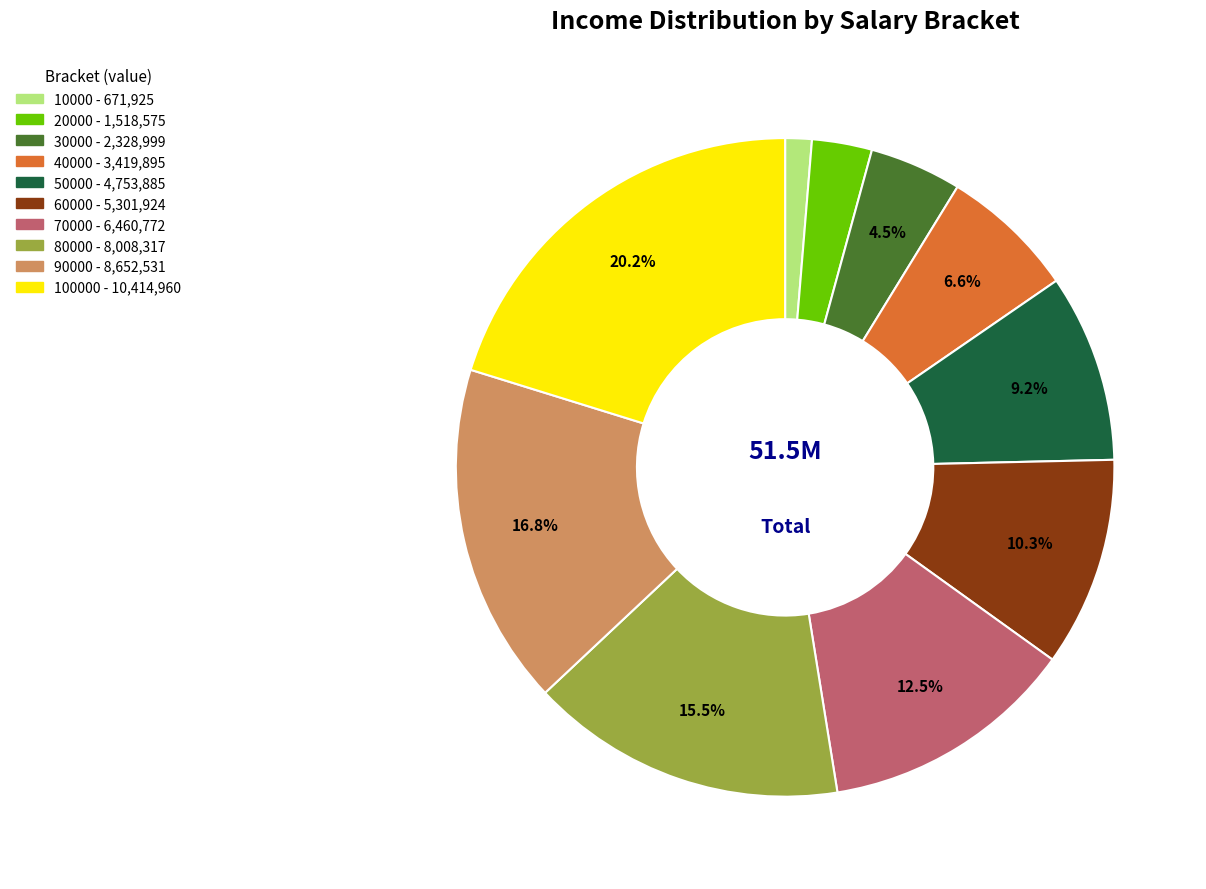

Is there a majority slice in this chart?

No